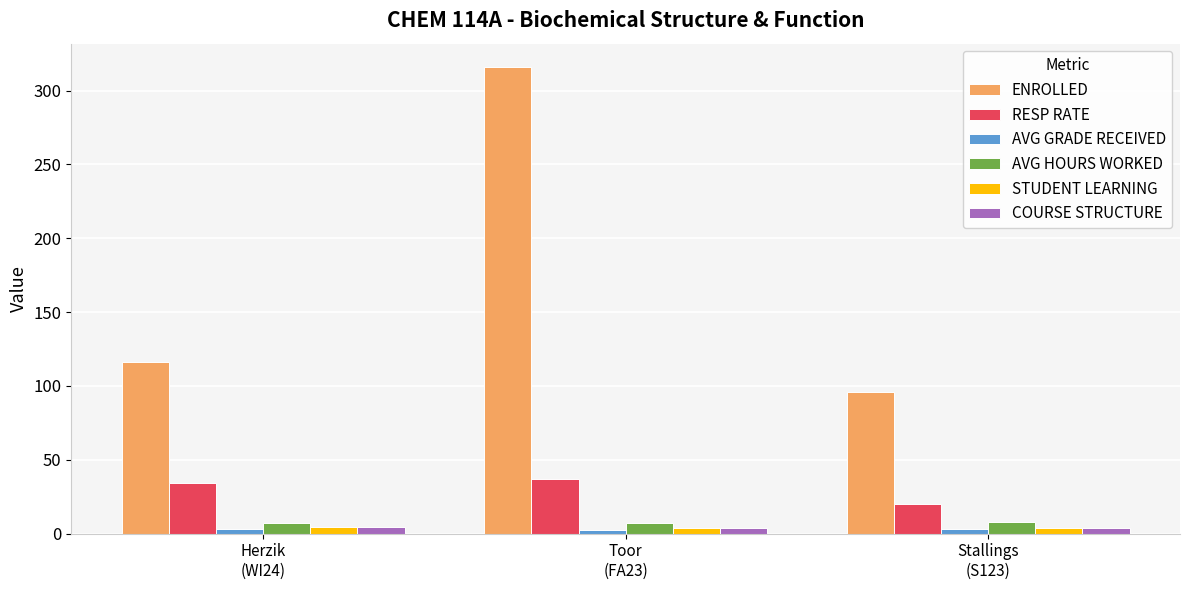

At how many categories does at least one series exceed 36?

3